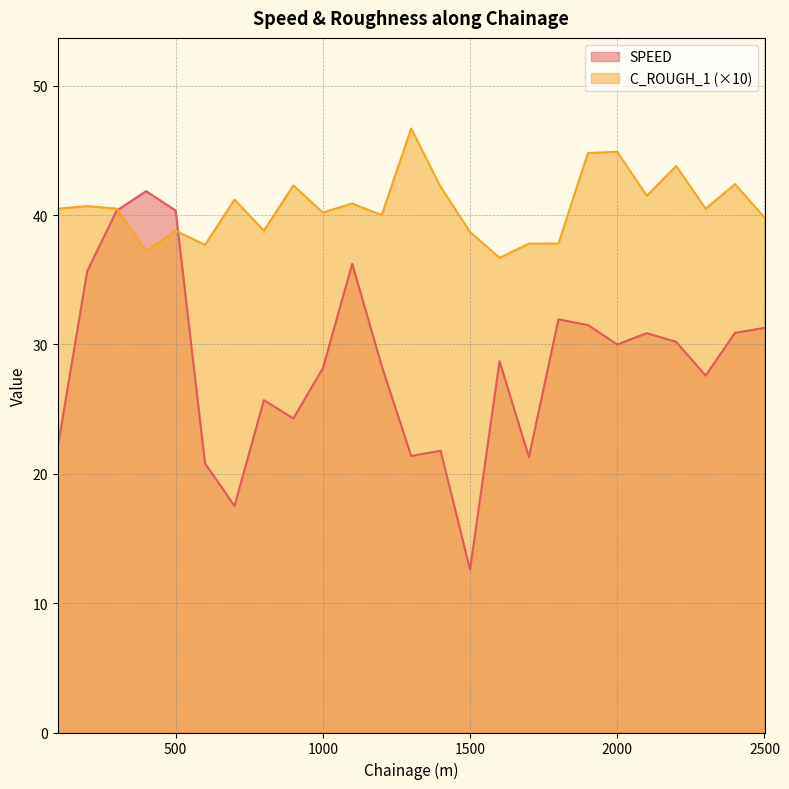

Rank the series by their average value, from highest to lowest.

C_ROUGH_1 (×10), SPEED